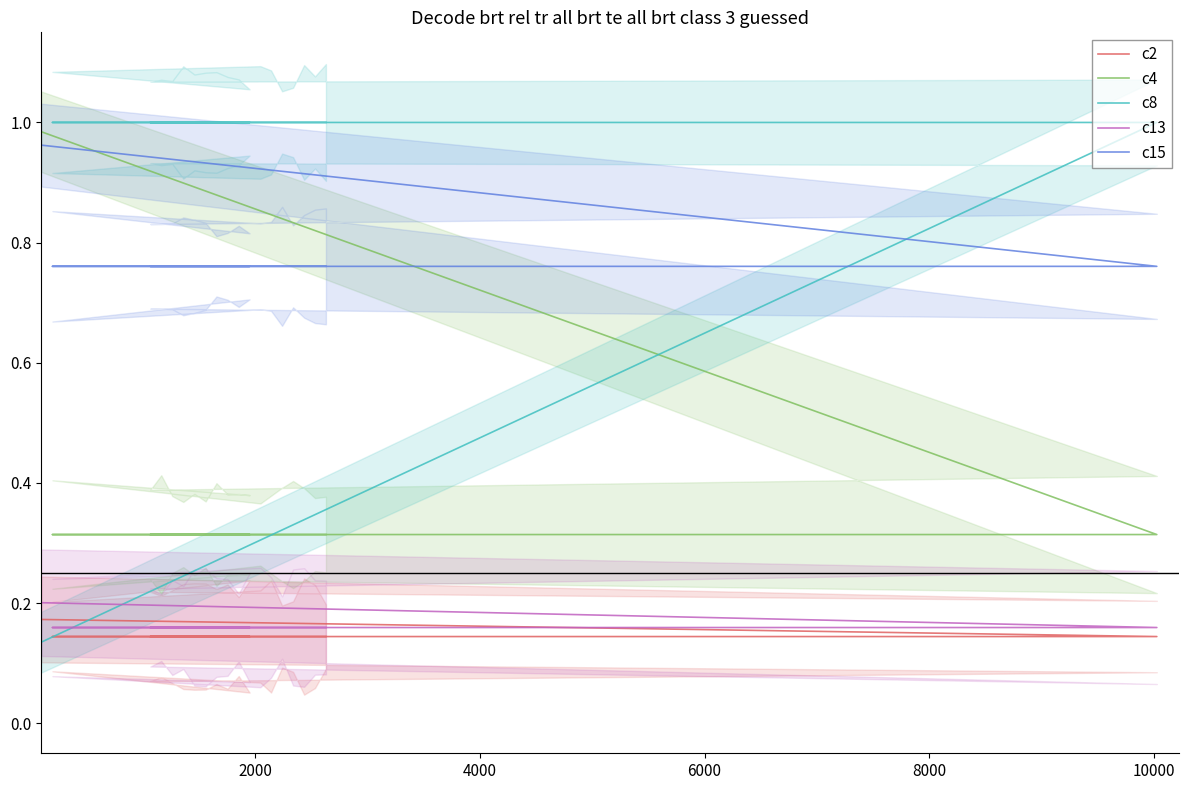

What are all the series names shown in the legend?

c2, c4, c8, c13, c15